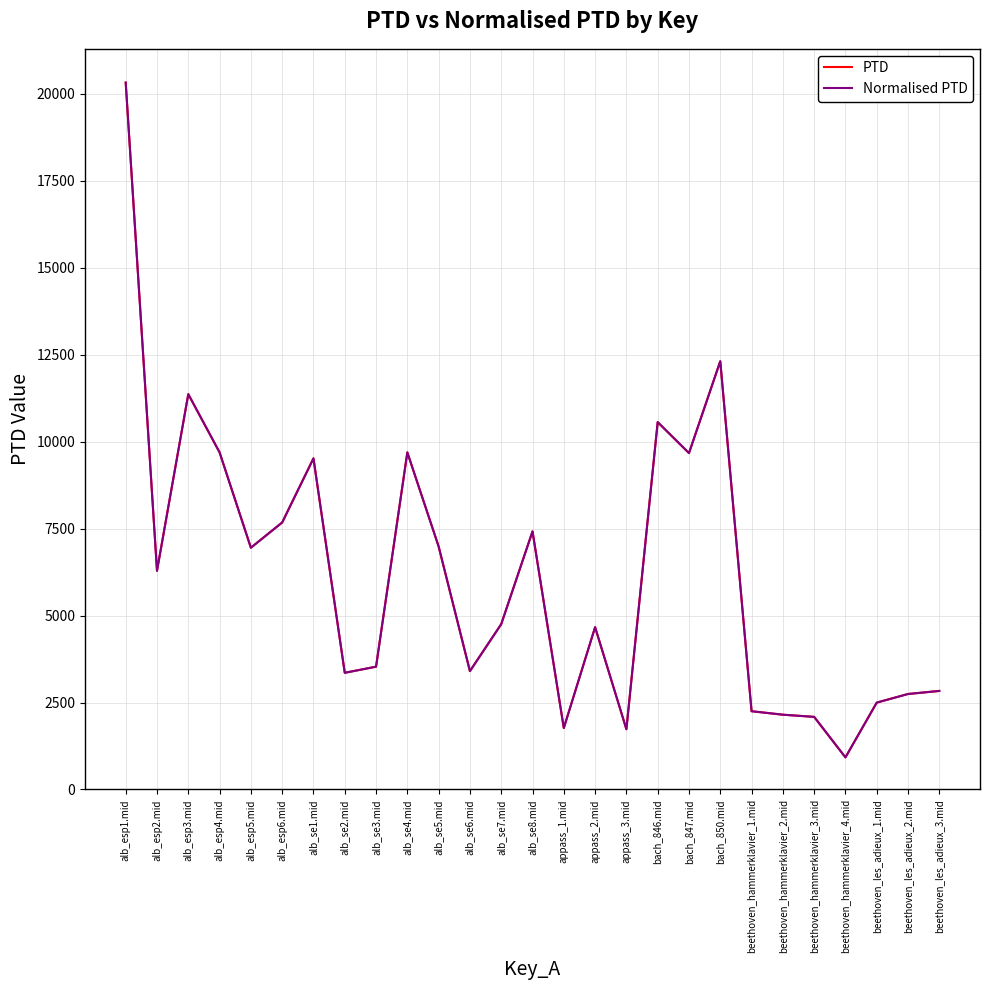

Reading left to right, what are all the values shown in this chart?

PTD: 20326.7	6288.2	11367.1	9692.5	6951.4	7677.4	9520.8	3355.0	3531.0	9692.6	6987.2	3403.6	4753.1	7421.6	1766.5	4667.0	1732.3	10563.1	9672.7	12313.9	2250.0	2150.1	2087.9	922.6	2497.7	2745.4	2833.2
Normalised PTD: 20326.7	6288.2	11367.1	9692.5	6951.4	7677.4	9520.8	3355.0	3531.0	9692.6	6987.2	3403.6	4753.1	7421.6	1766.5	4667.0	1732.3	10563.1	9672.7	12313.9	2250.0	2150.1	2087.9	922.6	2497.7	2745.4	2833.2